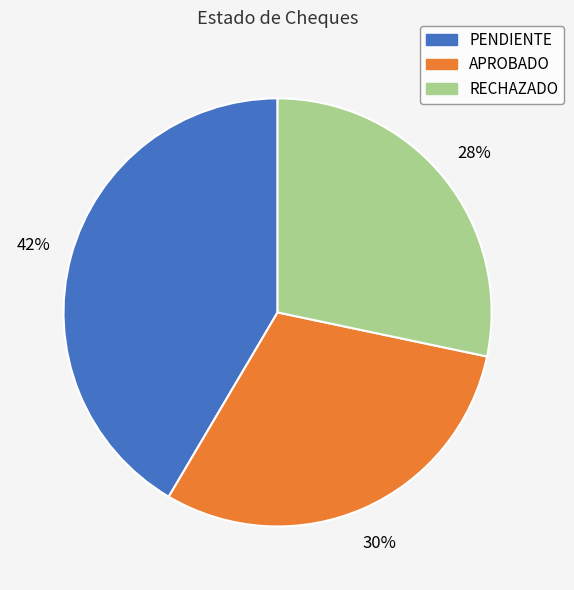

How many slices are in this pie chart?

3